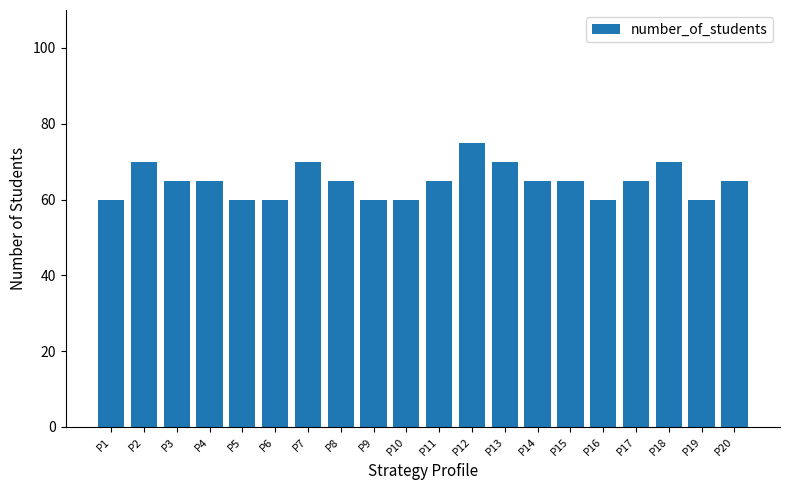

True or false: the data shows 44 at P12.

False